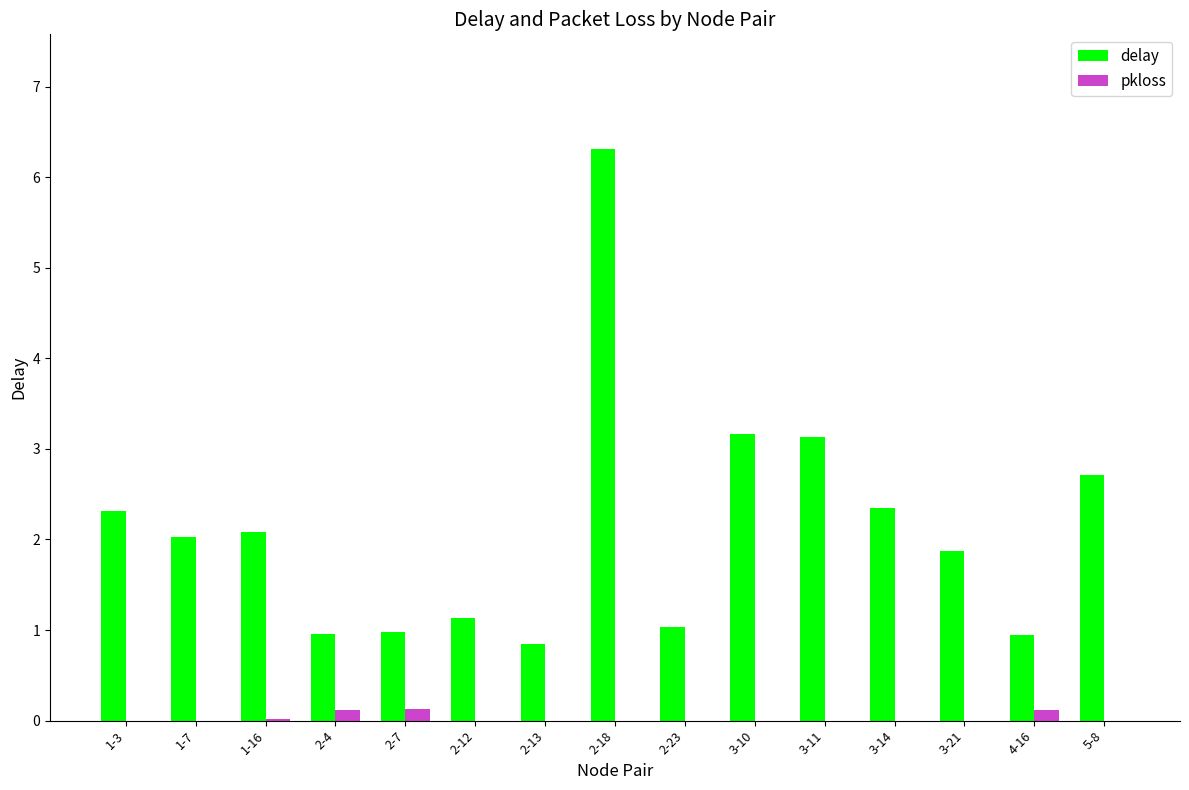

Are the bars grouped side by side (vs. stacked)?

Yes